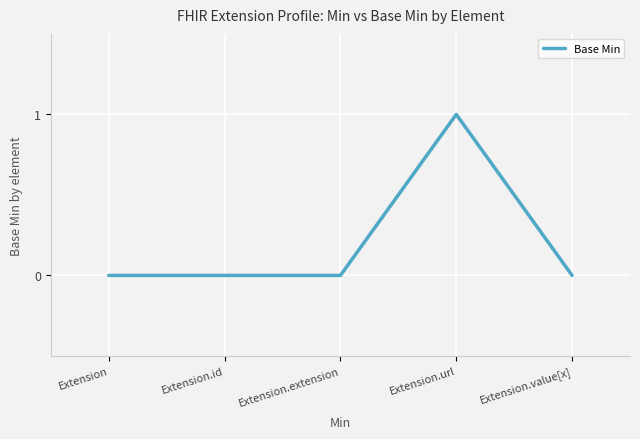

Count the values in the range 0 to 1.

5